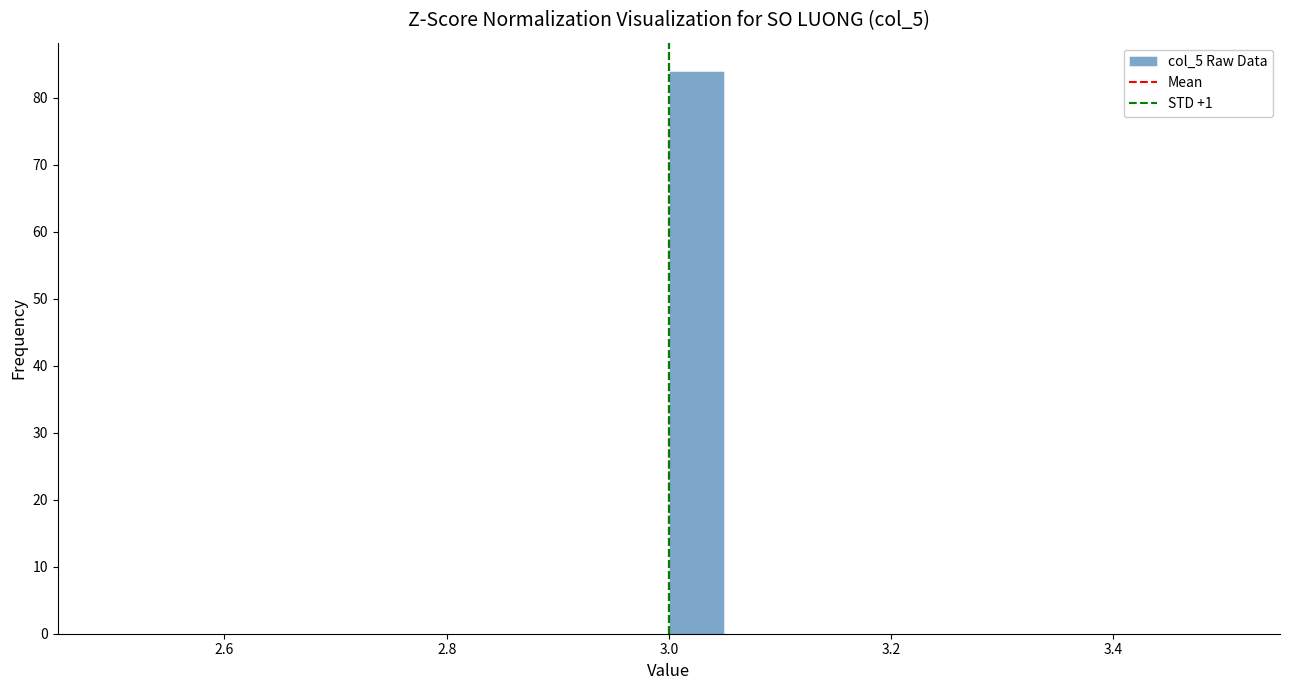

Read against the x-axis, roughly where is the centre of the tallest bar?

3.02